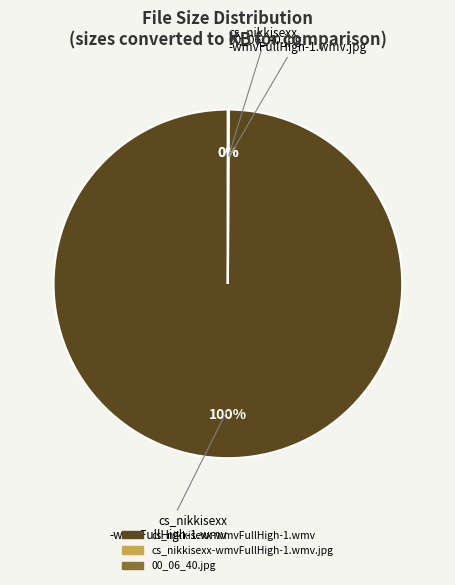

Is there any slice that represents more than half of the pie?

Yes